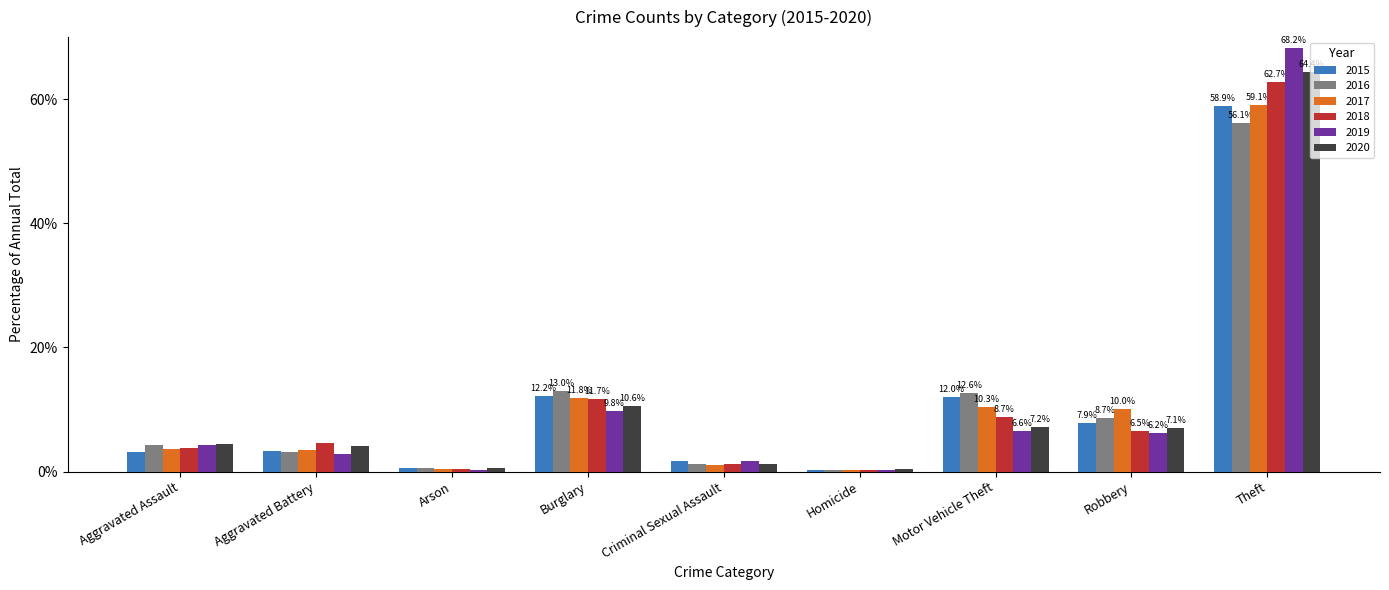

How many data points does each series have?

9